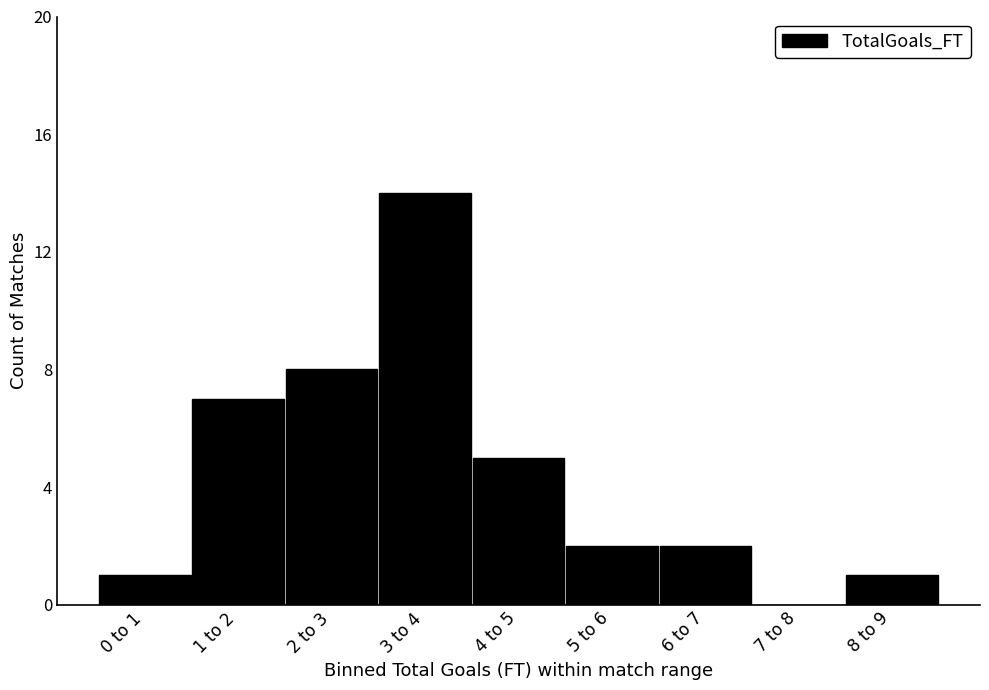

Reading right to left, what are all the values shown in this chart?

8 to 9=1	7 to 8=0	6 to 7=2	5 to 6=2	4 to 5=5	3 to 4=14	2 to 3=8	1 to 2=7	0 to 1=1